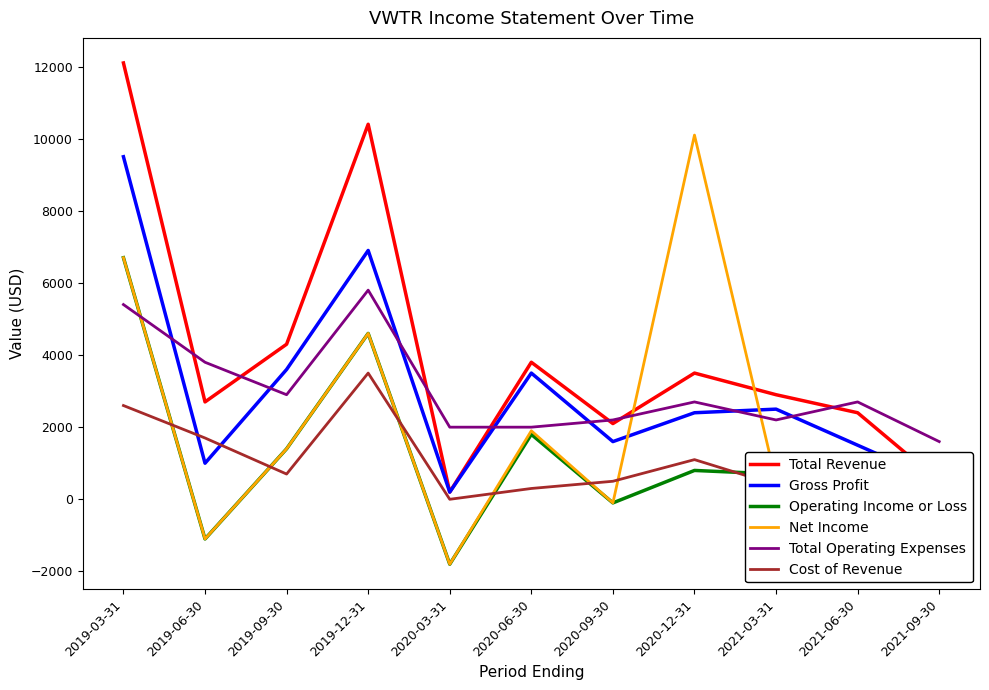

What is the sum of the Gross Profit values at 2019-03-31 and 2021-03-31?

12000